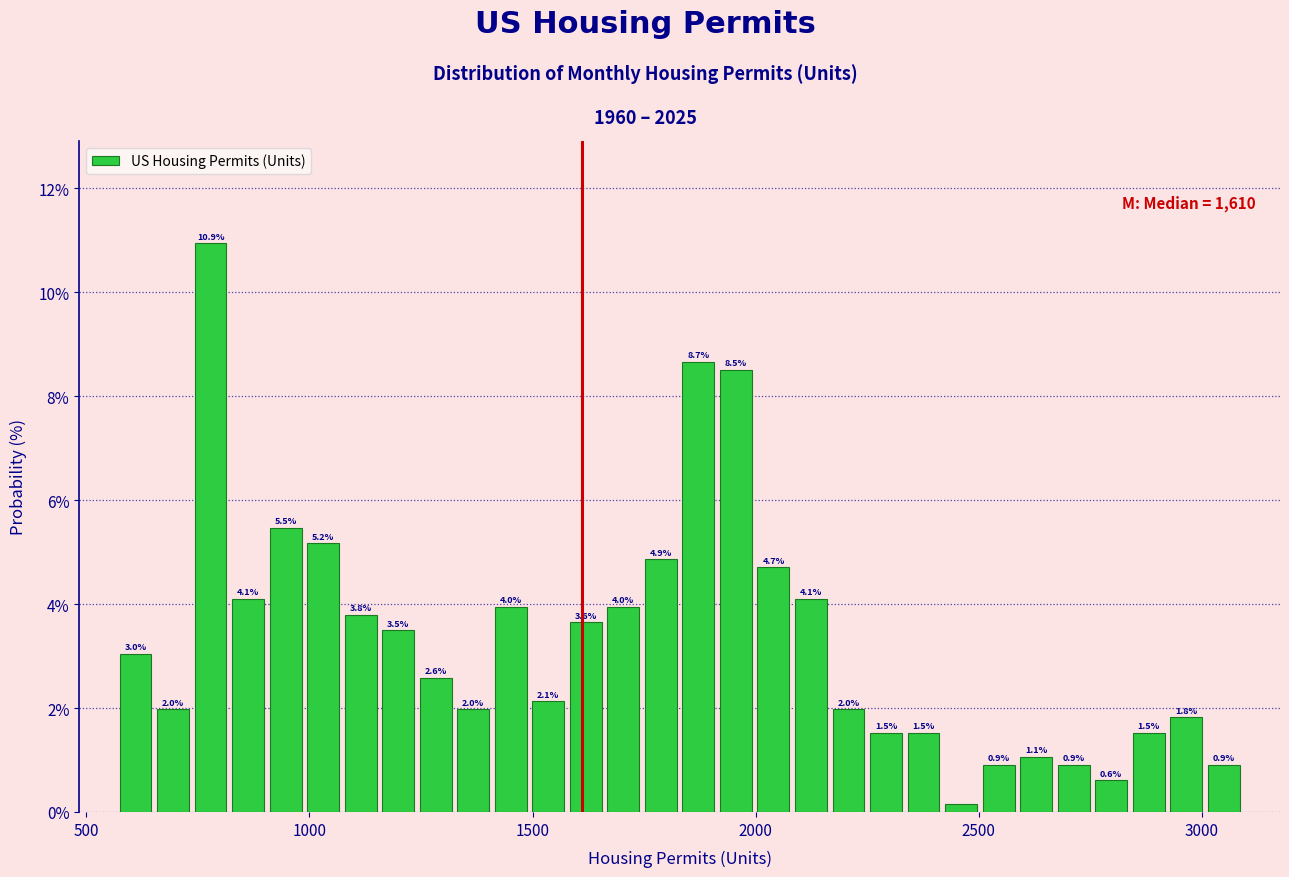

Read against the x-axis, roughly where is the centre of the tallest bar?

800